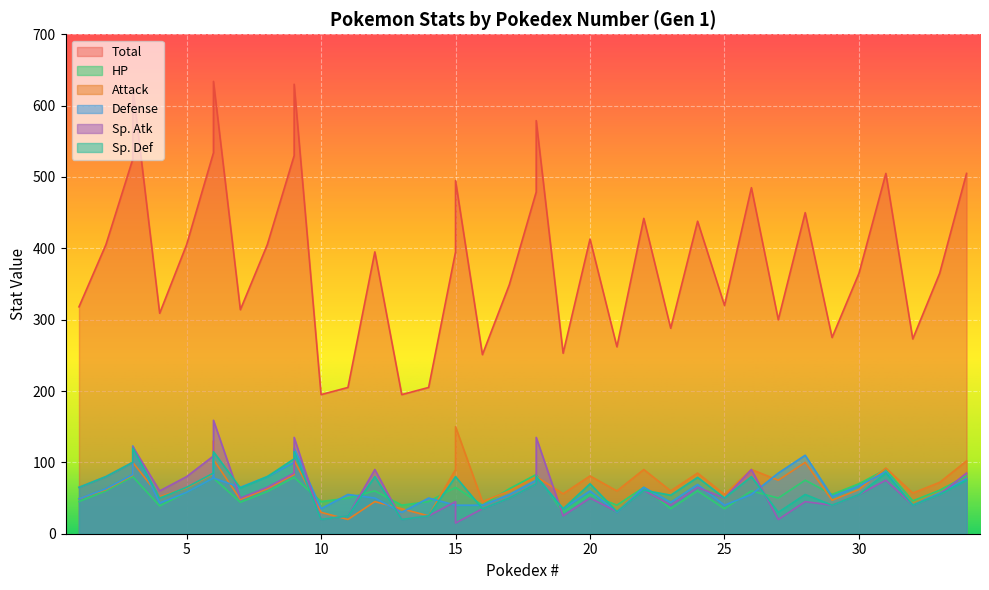

At which label does Attack first exceed 72?

3